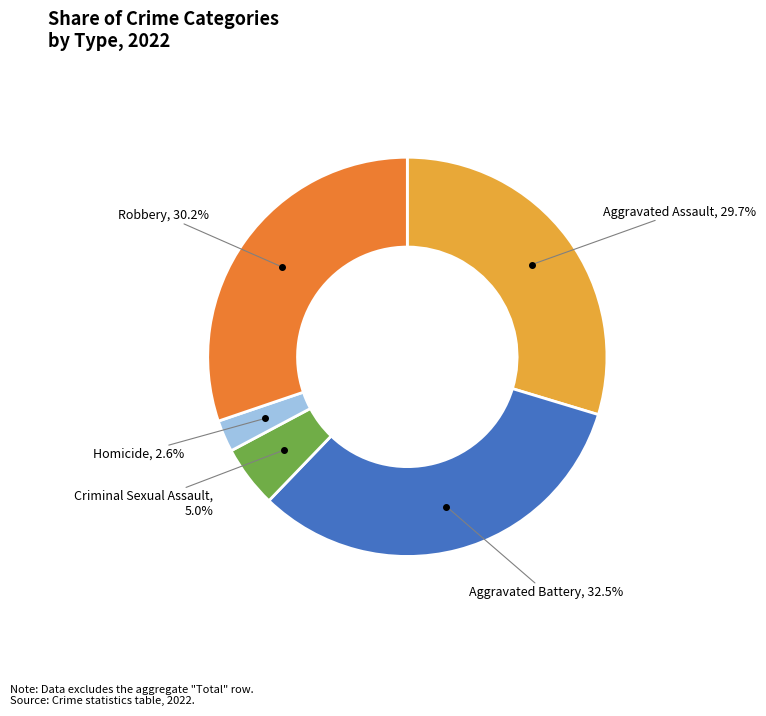

True or false: Criminal Sexual Assault accounts for 15% of the total.

False